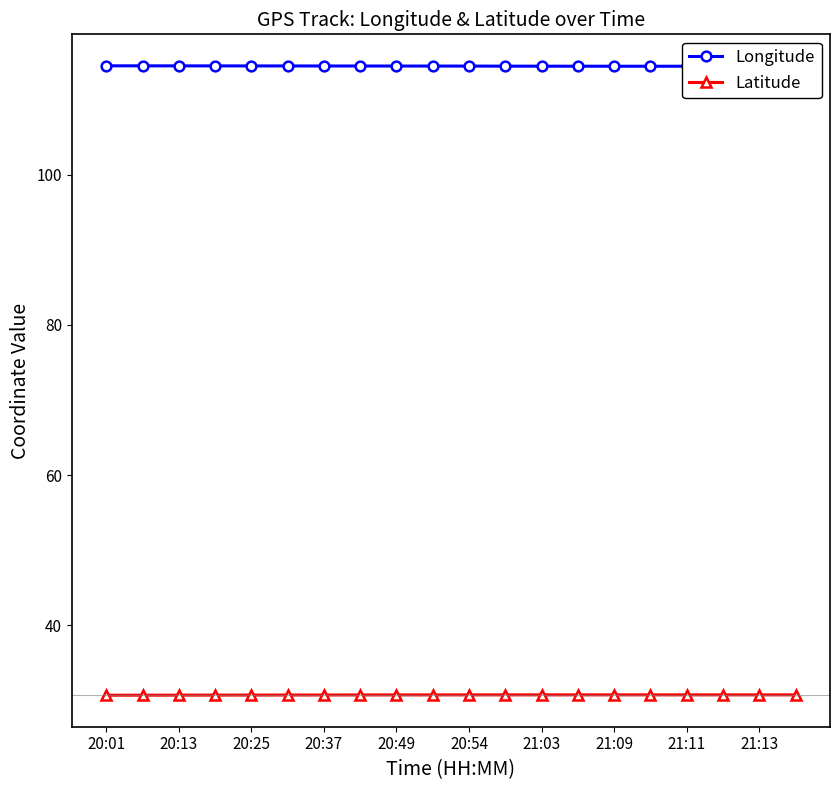

True or false: Latitude has more than 0 interior local peaks.

True